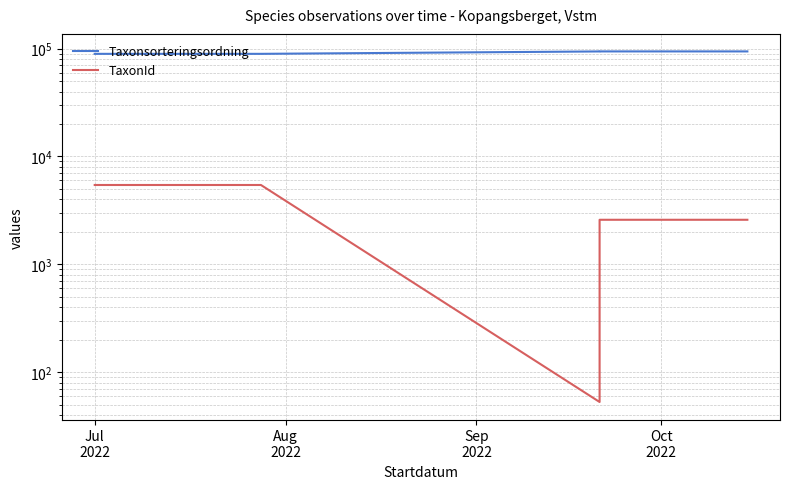

The value of Taxonsorteringsordning at Sep
2022 is 94121. True or false?

True